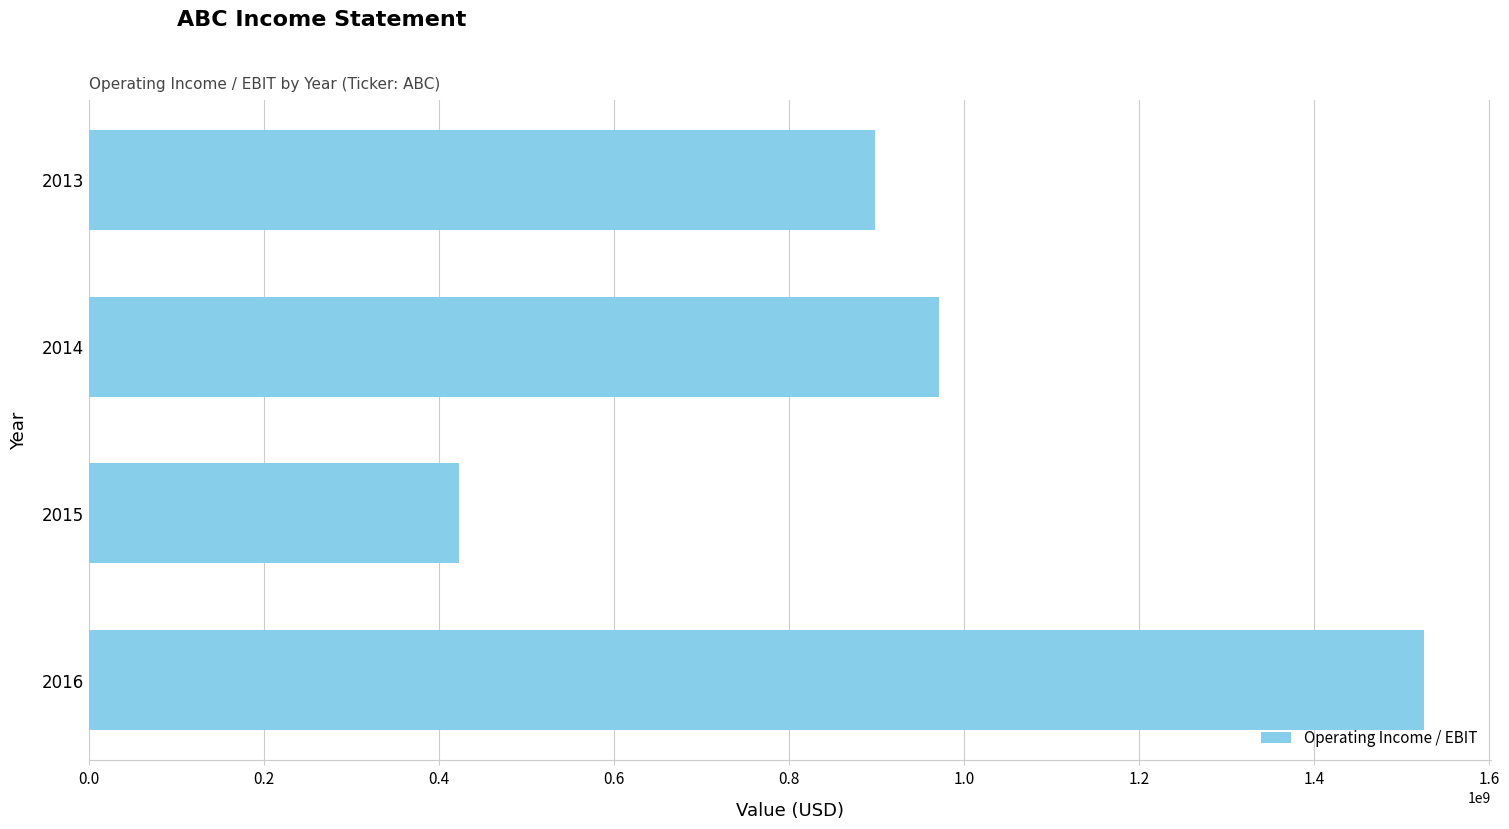

What is the approximate value at 2015, to the nearest 100?

422220000